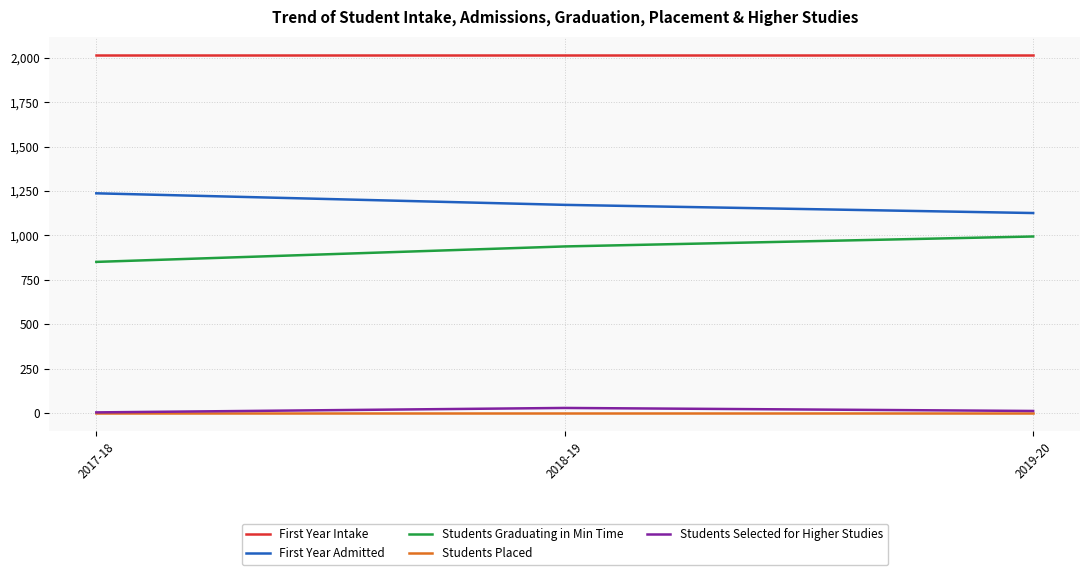

List the labels in order of Students Graduating in Min Time value, largest first.

2019-20, 2018-19, 2017-18